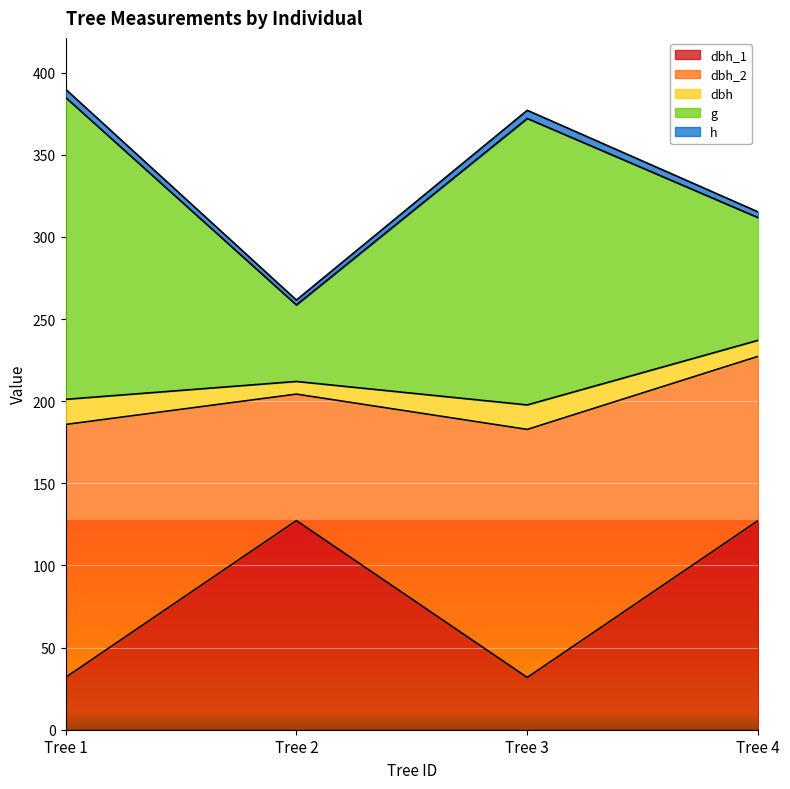

At which category does dbh_2 reach its first local peak?

Tree 3